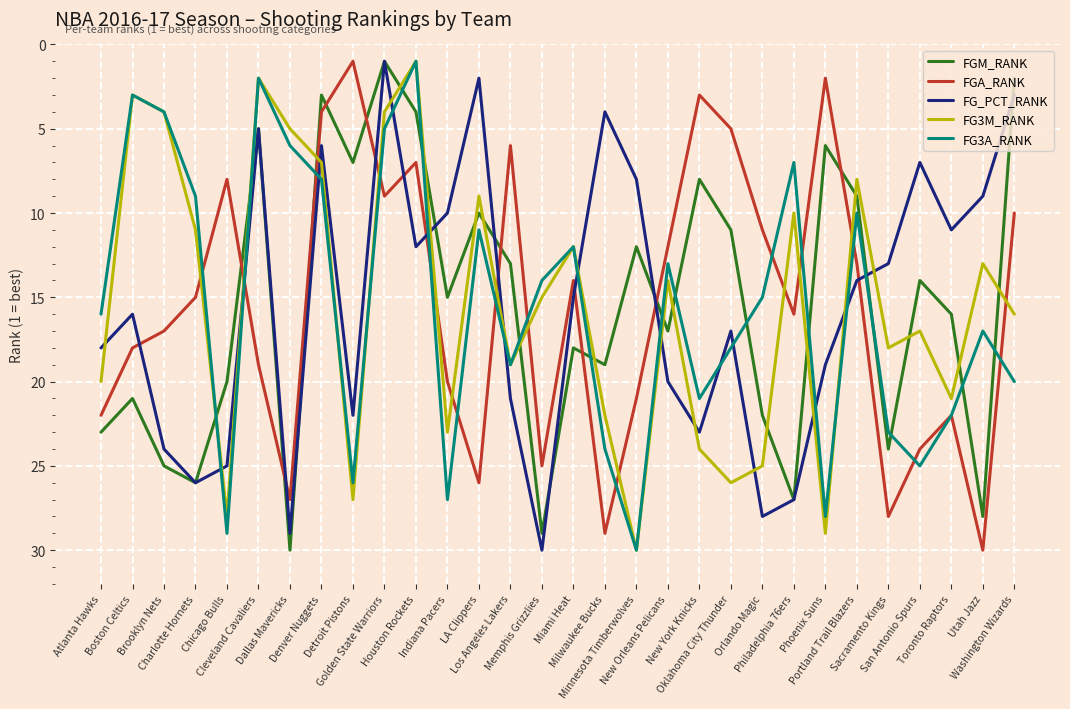

Reading right to left, what are all the values shown in this chart?

FGM_RANK: 2	28	16	14	24	9	6	27	22	11	8	17	12	19	18	29	13	10	15	4	1	7	3	30	5	20	26	25	21	23
FGA_RANK: 10	30	22	24	28	13	2	16	11	5	3	12	21	29	14	25	6	26	20	7	9	1	4	27	19	8	15	17	18	22
FG_PCT_RANK: 3	9	11	7	13	14	19	27	28	17	23	20	8	4	15	30	21	2	10	12	1	22	6	29	5	25	26	24	16	18
FG3M_RANK: 16	13	21	17	18	8	29	10	25	26	24	14	30	22	12	15	19	9	23	1	4	27	7	5	2	28	11	4	3	20
FG3A_RANK: 20	17	22	25	23	10	28	7	15	18	21	13	30	24	12	14	19	11	27	1	5	26	8	6	2	29	9	4	3	16